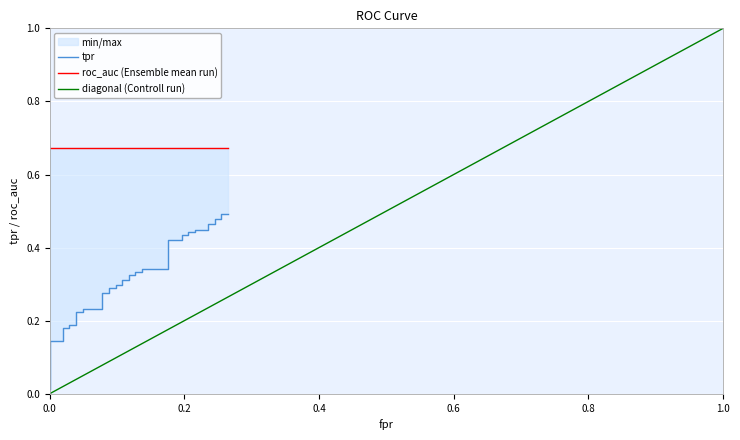

True or false: the data shows 0.2 at 0.0.

False